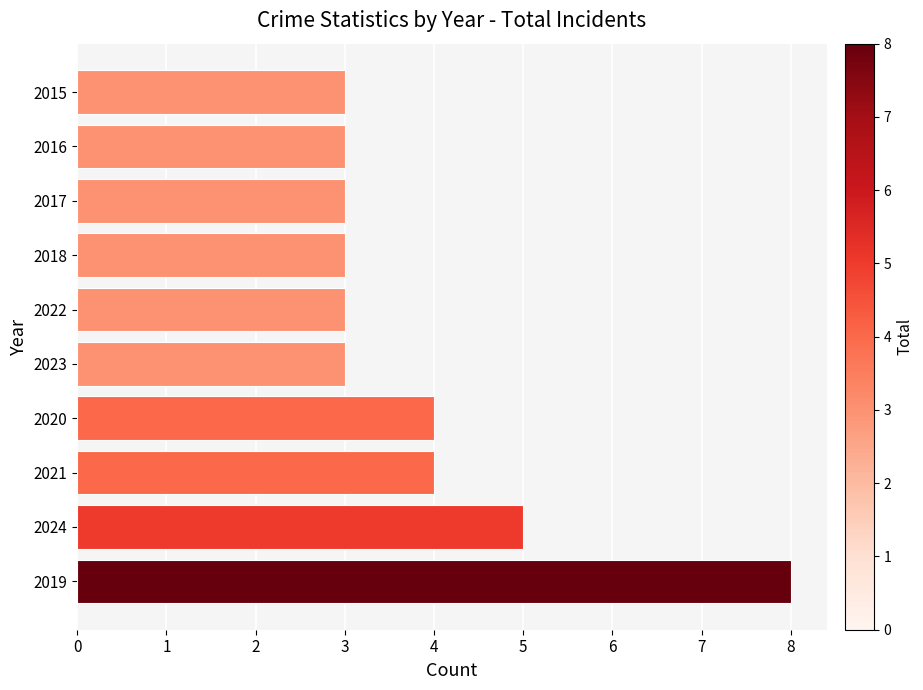

At which label is the value closest to 5?

2024